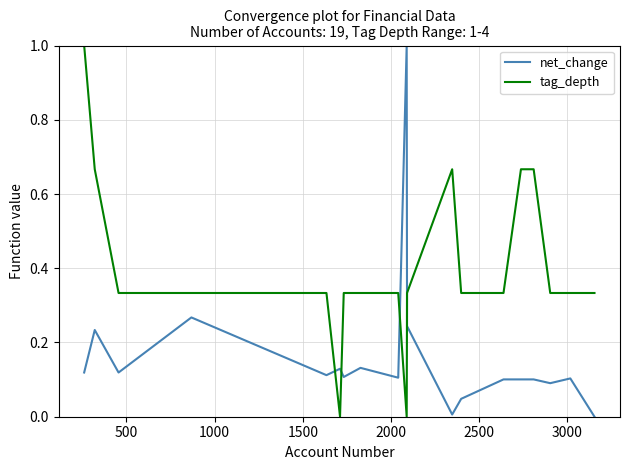

What is the difference between the maximum and minimum values in the tag_depth series?

1.0